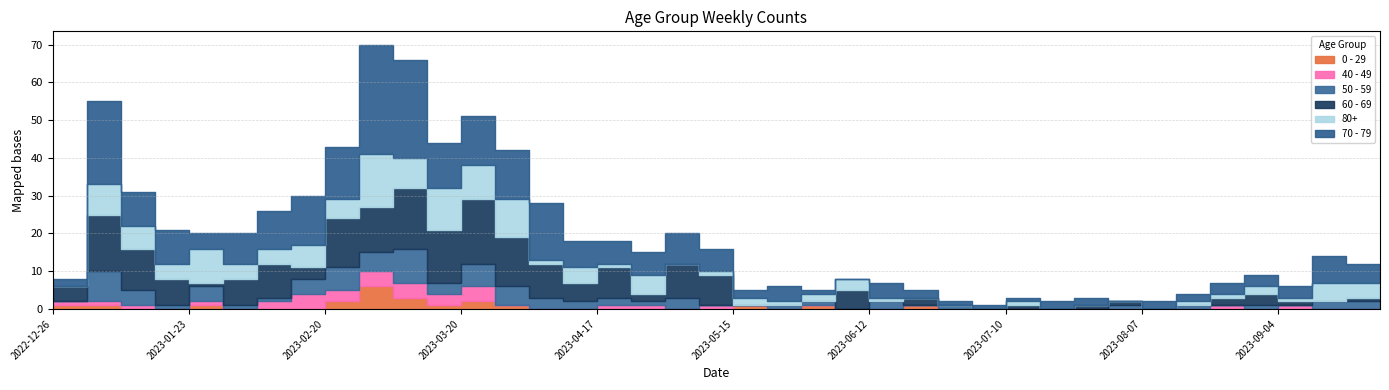

How many interior local peaks does the 80+ series have?

13